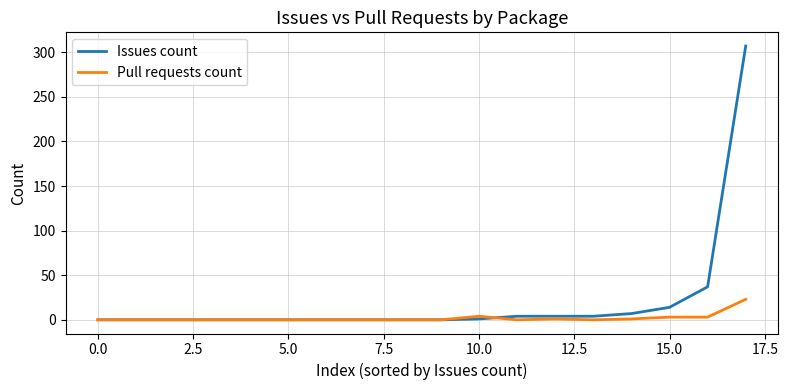

What are all the series names shown in the legend?

Issues count, Pull requests count